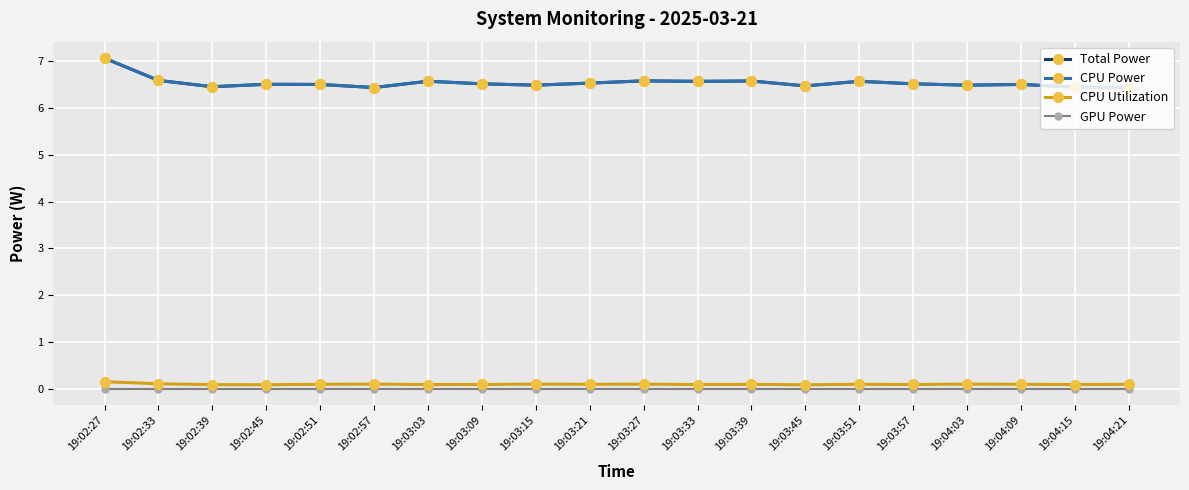

Does the chart have visible grid lines?

Yes